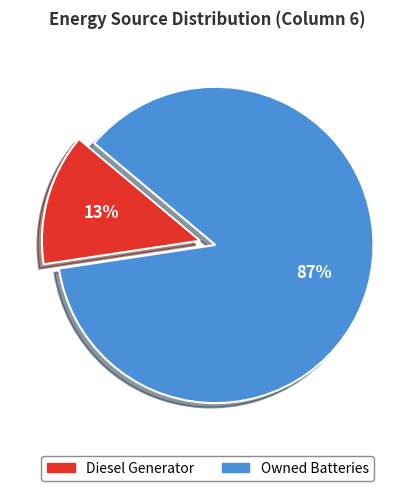

Does any single category account for the majority?

Yes